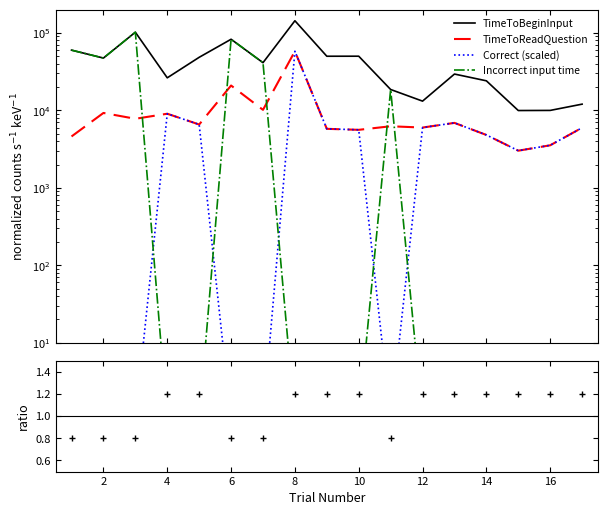

Does the chart display data point markers on the line(s)?

No